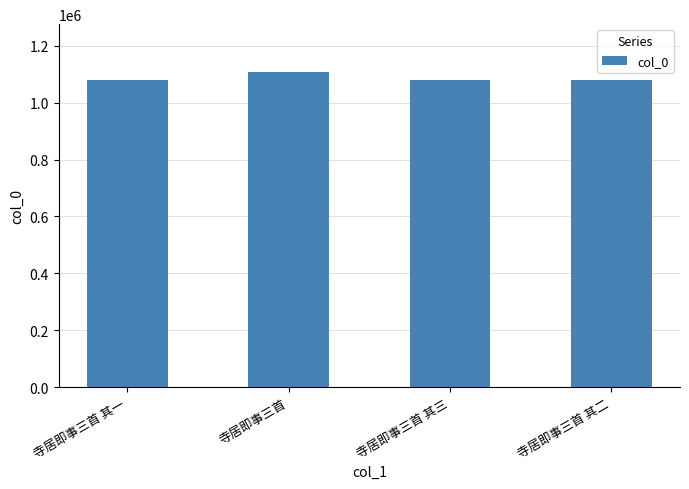

What is the difference between the maximum and minimum values?

29940